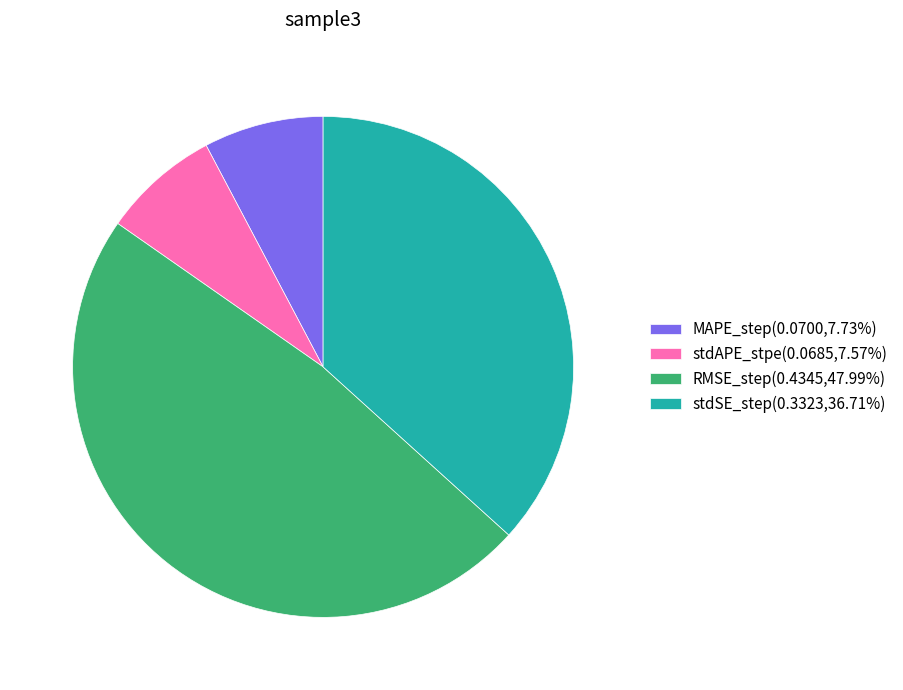

The RMSE_step slice represents 48% of the pie. True or false?

True